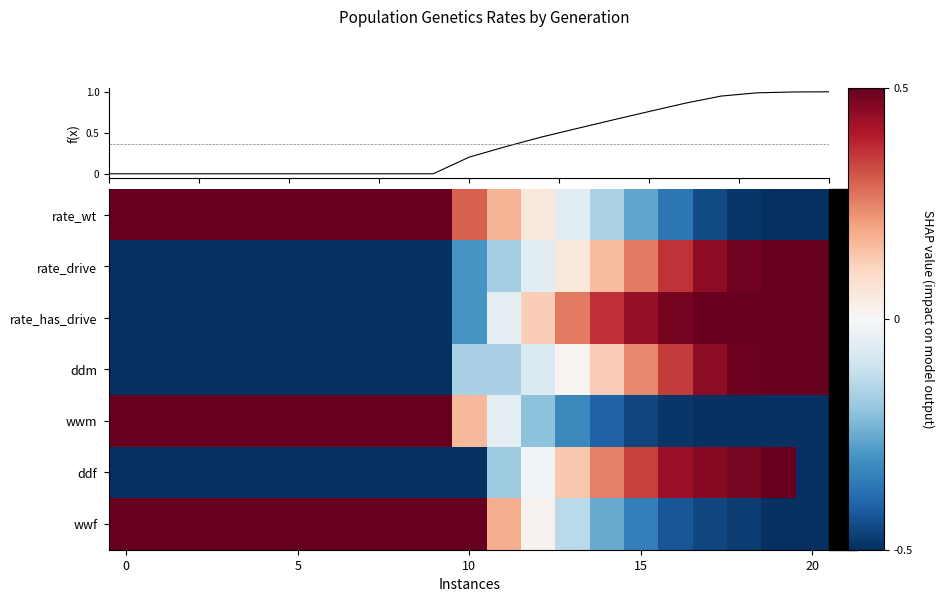

Rank the series by their maximum value, from lowest to highest.

rate_wt, rate_drive, rate_has_drive, ddm, wwm, ddf, wwf